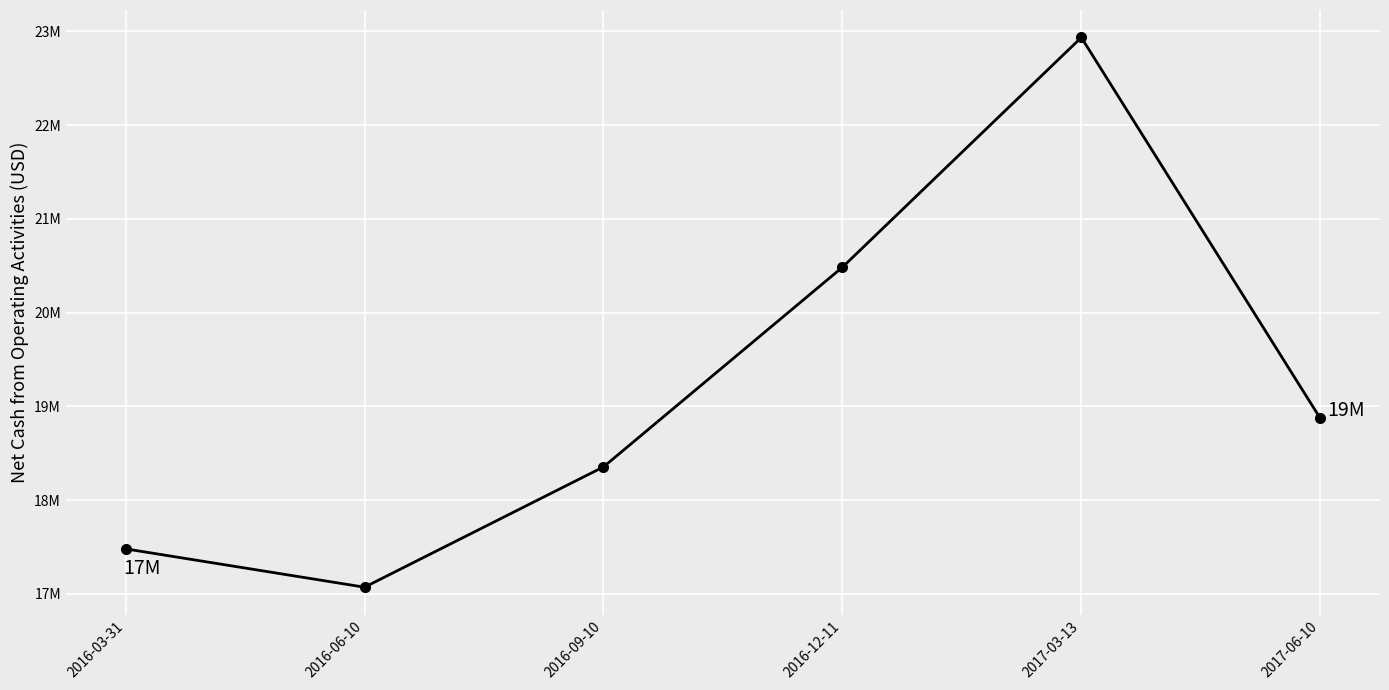

Reading left to right, transcribe all the data shown in this chart.

17480000	17071000	18354000	20484000	22935000	18872000